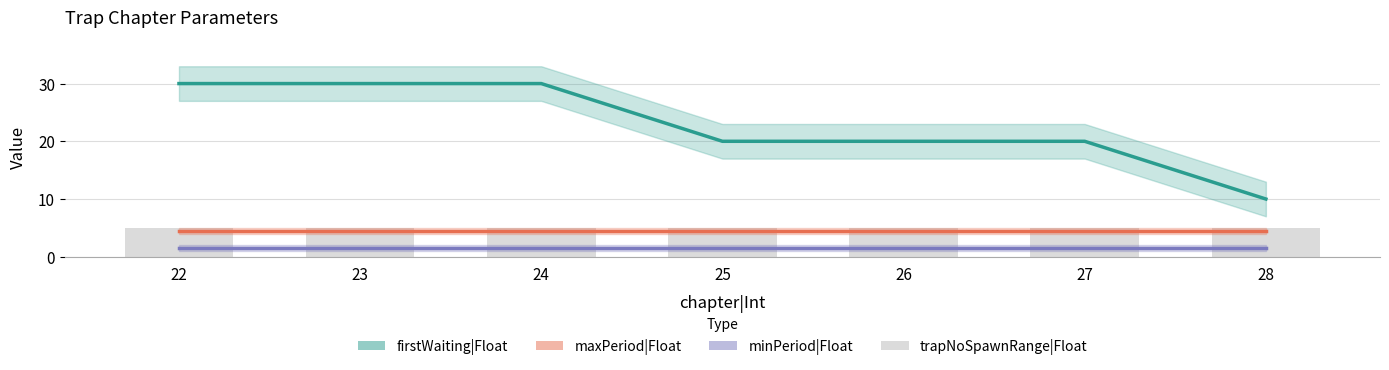

Reading left to right, list all the values displayed in this chart.

firstWaiting|Float: 22=30.0	23=30.0	24=30.0	25=20.0	26=20.0	27=20.0	28=10.0
maxPeriod|Float: 22=4.5	23=4.5	24=4.5	25=4.5	26=4.5	27=4.5	28=4.5
minPeriod|Float: 22=1.5	23=1.5	24=1.5	25=1.5	26=1.5	27=1.5	28=1.5
trapNoSpawnRange|Float: 22=5.0	23=5.0	24=5.0	25=5.0	26=5.0	27=5.0	28=5.0